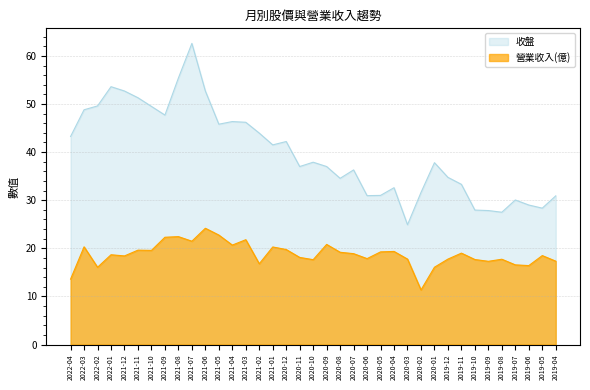

True or false: 營業收入(億) has a value of 5.9 at 2021-12.

False